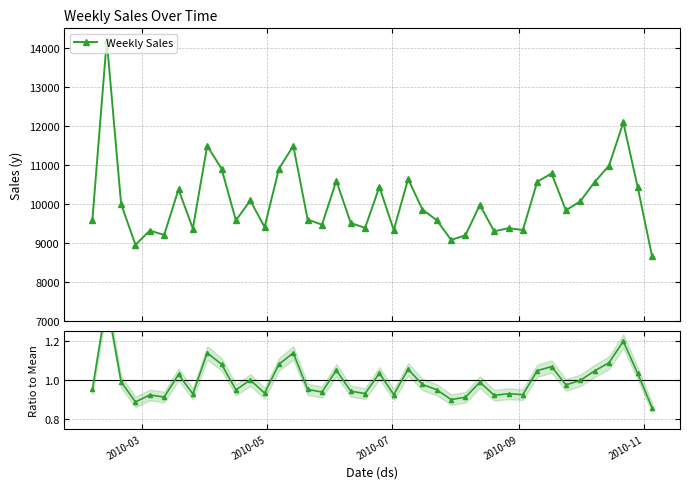

What is the lowest value of the Weekly Sales series?

8663.0